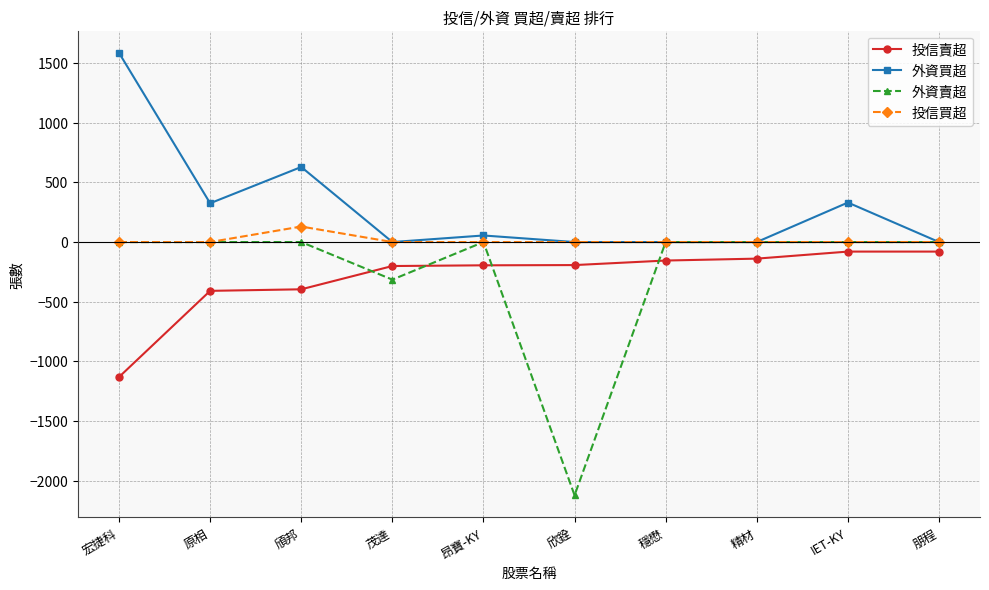

Is the value of 投信買超 at 宏捷科 greater than the value of 外資賣超 at 欣銓?

Yes